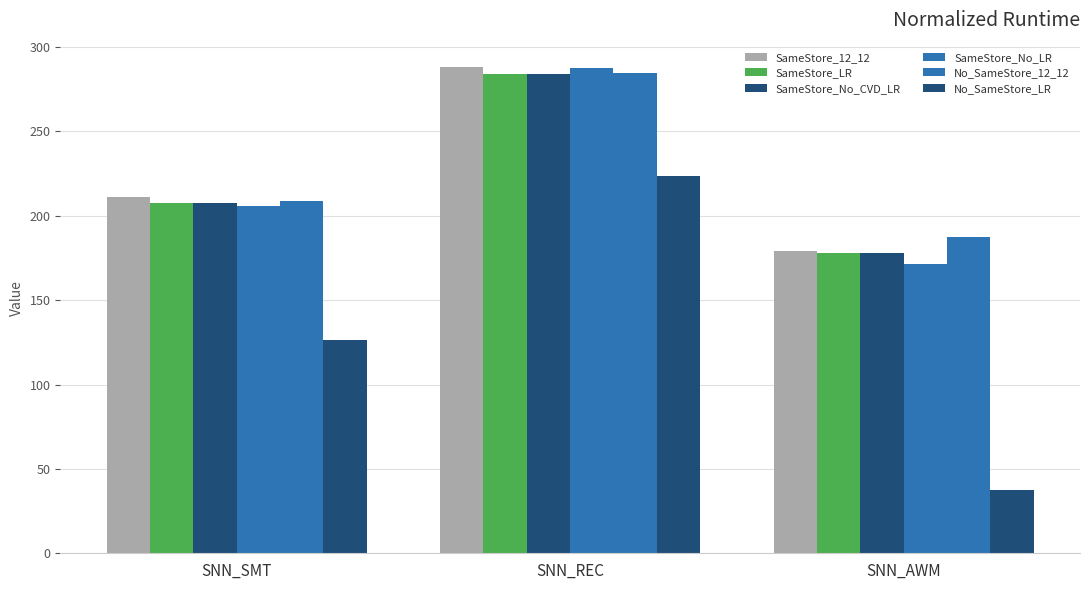

Are the bars grouped side by side (vs. stacked)?

Yes